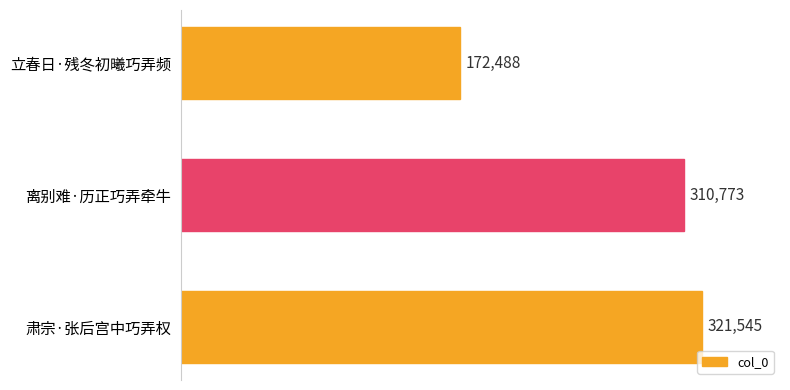

The chart shows a value of 310773 at 离别难·历正巧弄牵牛. True or false?

True